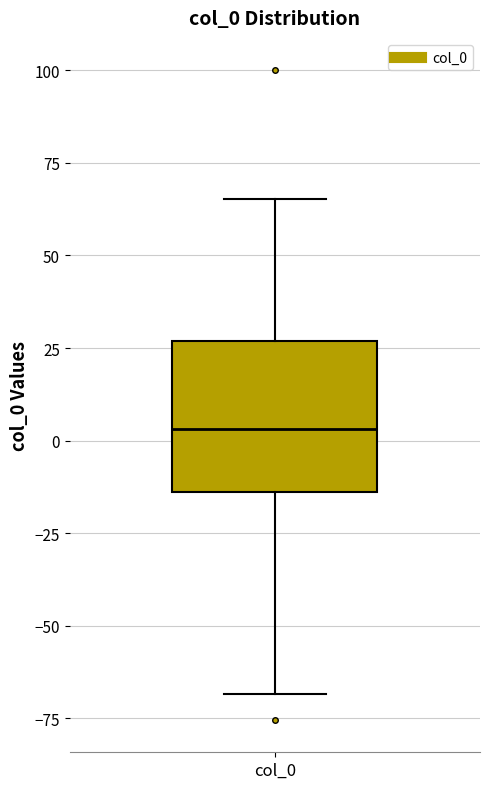

Transcribe this box plot: give where the median line is, the range the box spans, and where the two whiskers end, as read against the y-axis. The values are not printed on the chart, so give them approximately, as read against the axis.

median 5, box -15 to 25, whiskers -70 to 65